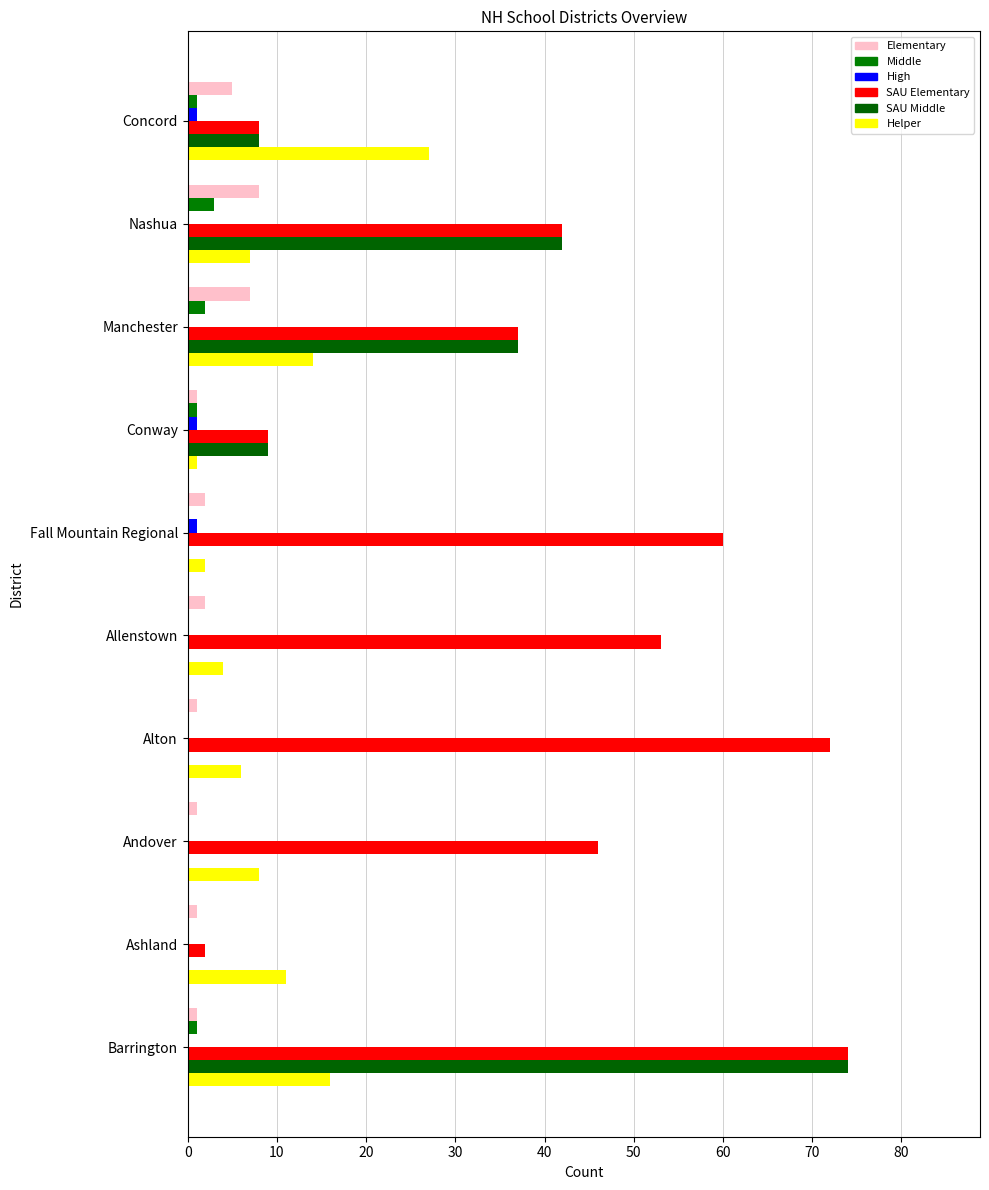

Count the number of data series in this chart.

6